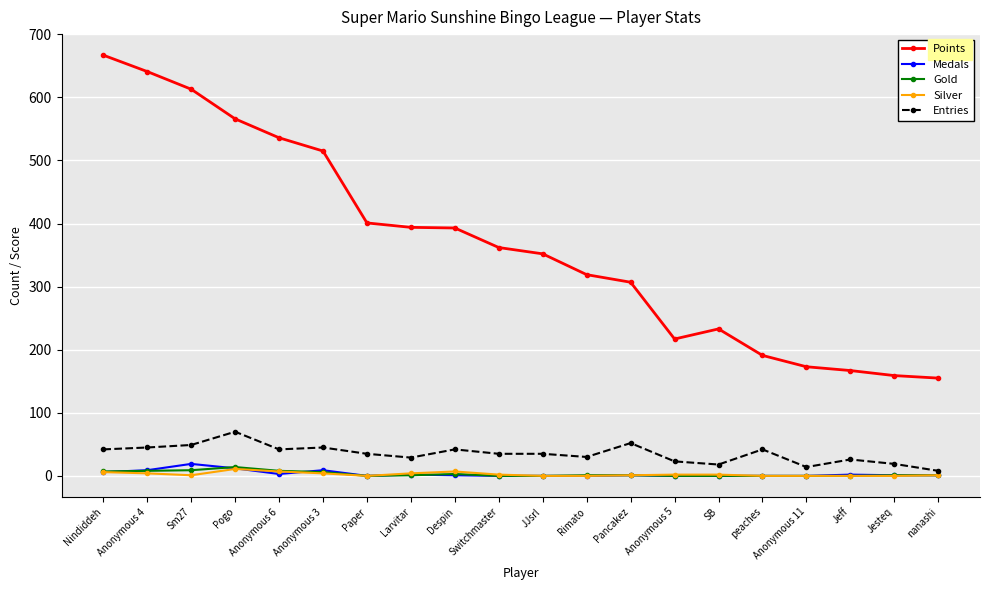

True or false: Entries and Silver cross at least once.

False